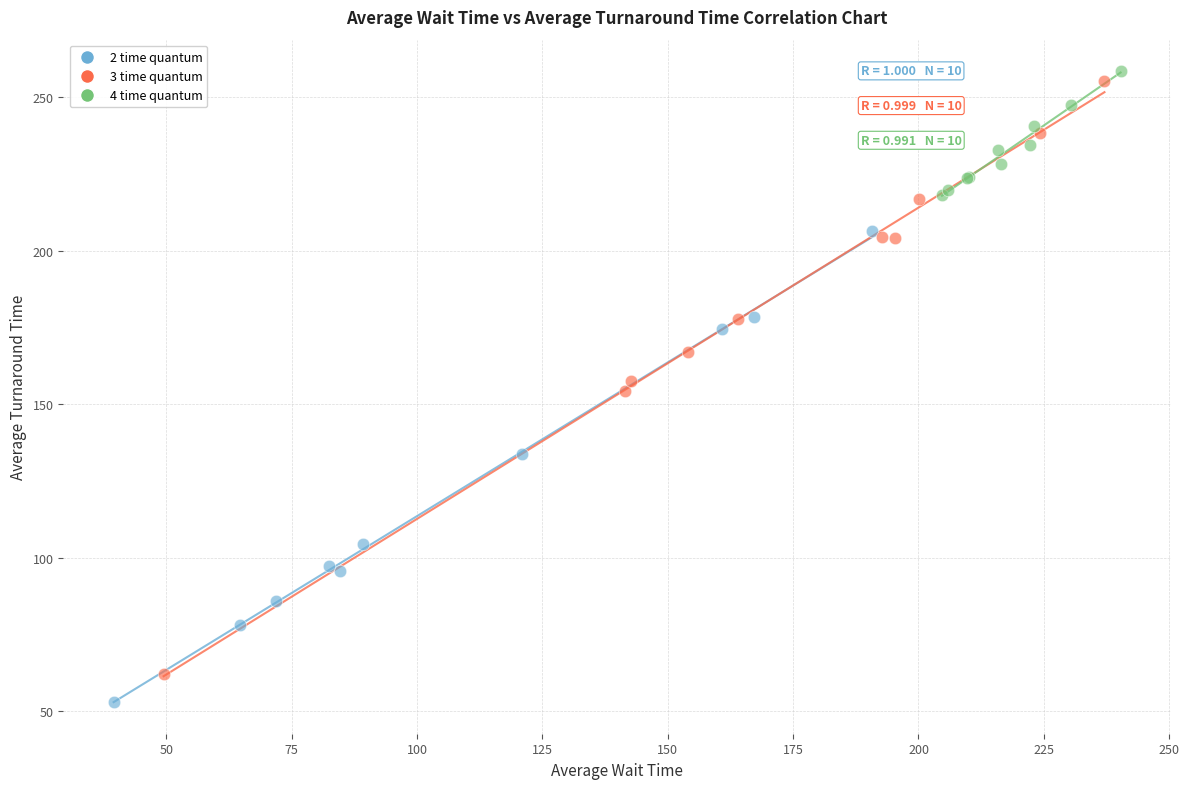

What are all the series names shown in the legend?

2 time quantum, 3 time quantum, 4 time quantum